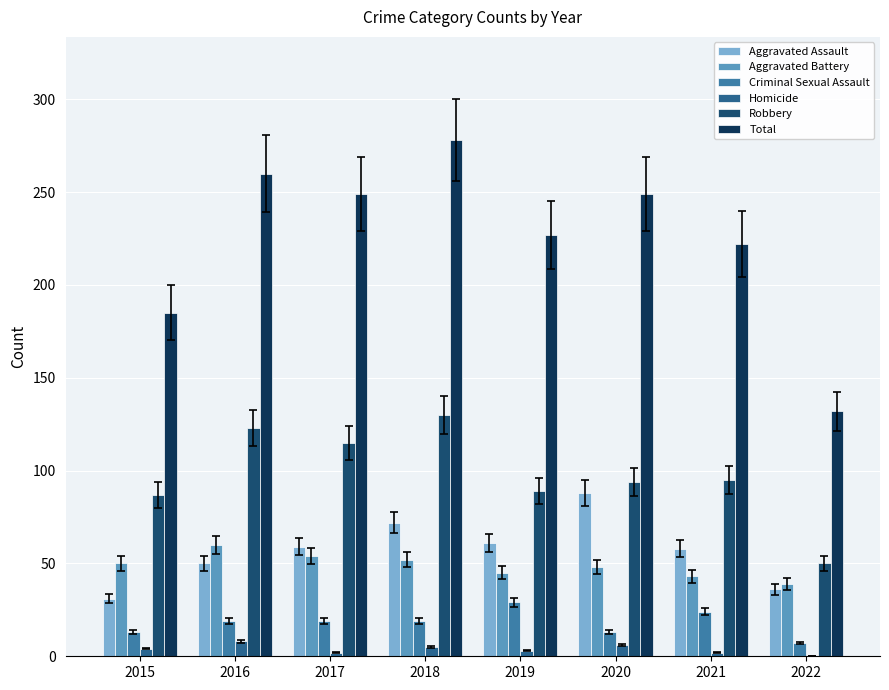

What is the sum of all Aggravated Assault values?

455